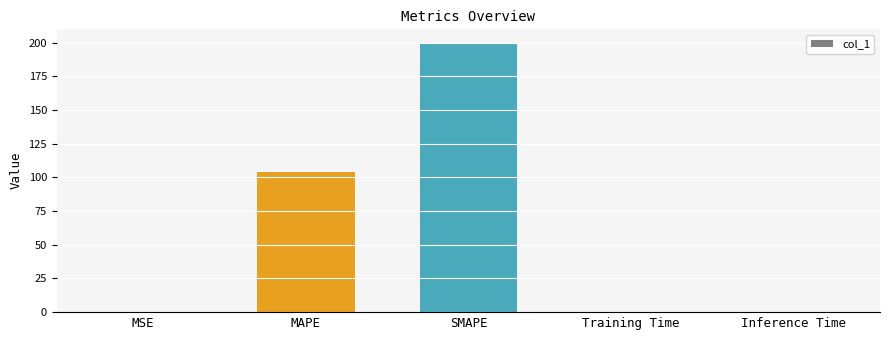

Which has a higher value, Training Time or SMAPE?

SMAPE